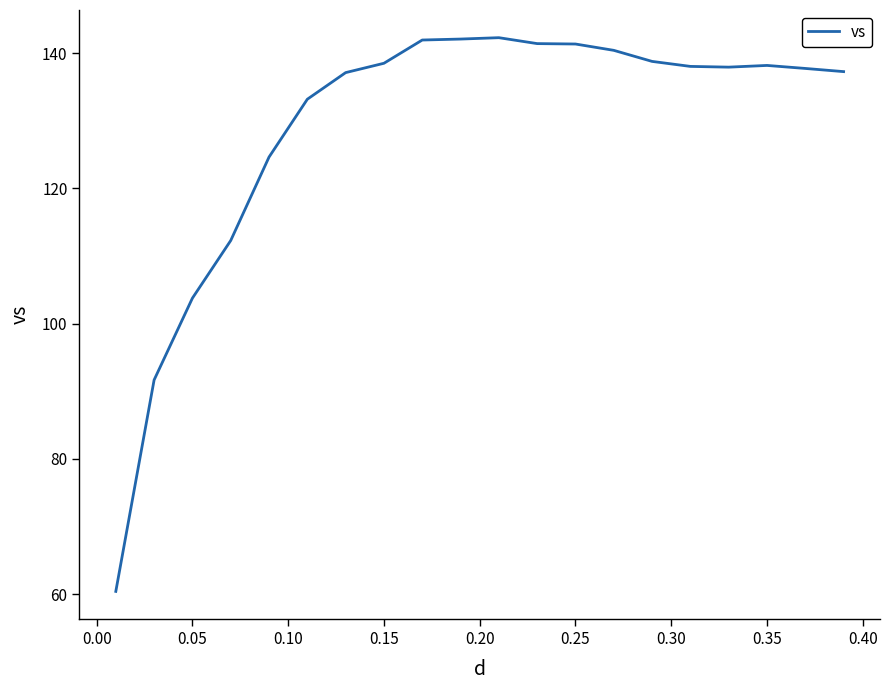

What is the difference between the maximum and minimum values?

81.9